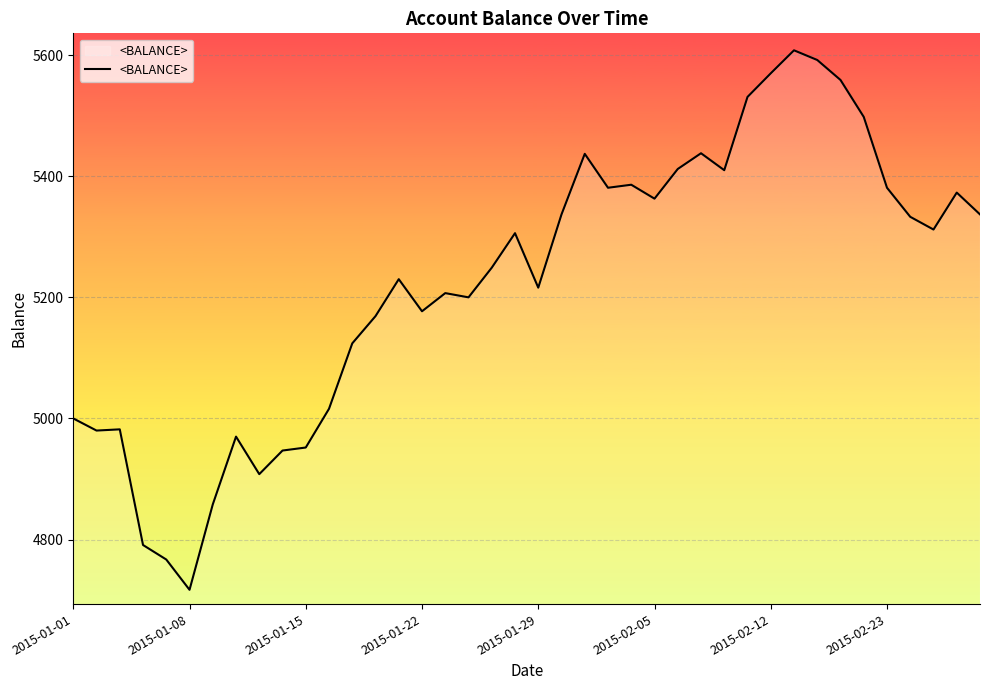

What is the smallest value displayed?

4717